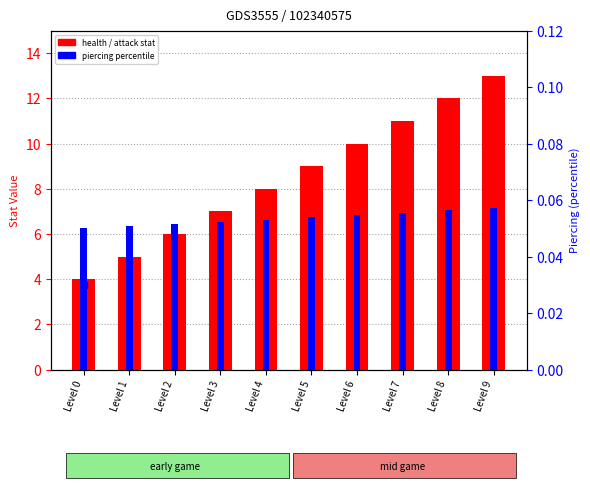

What is the difference between the maximum and minimum values in the health (stat) series?

9.0